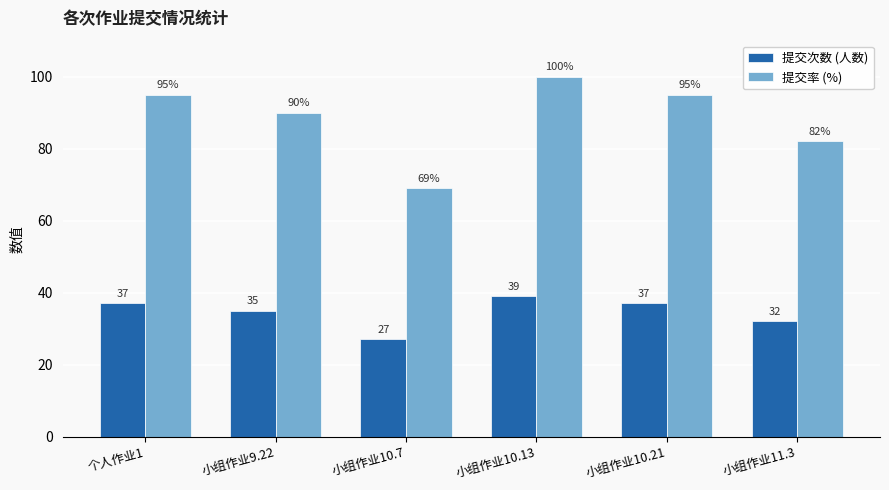

Count the 提交次数 (人数) values in the range 32 to 37.

4